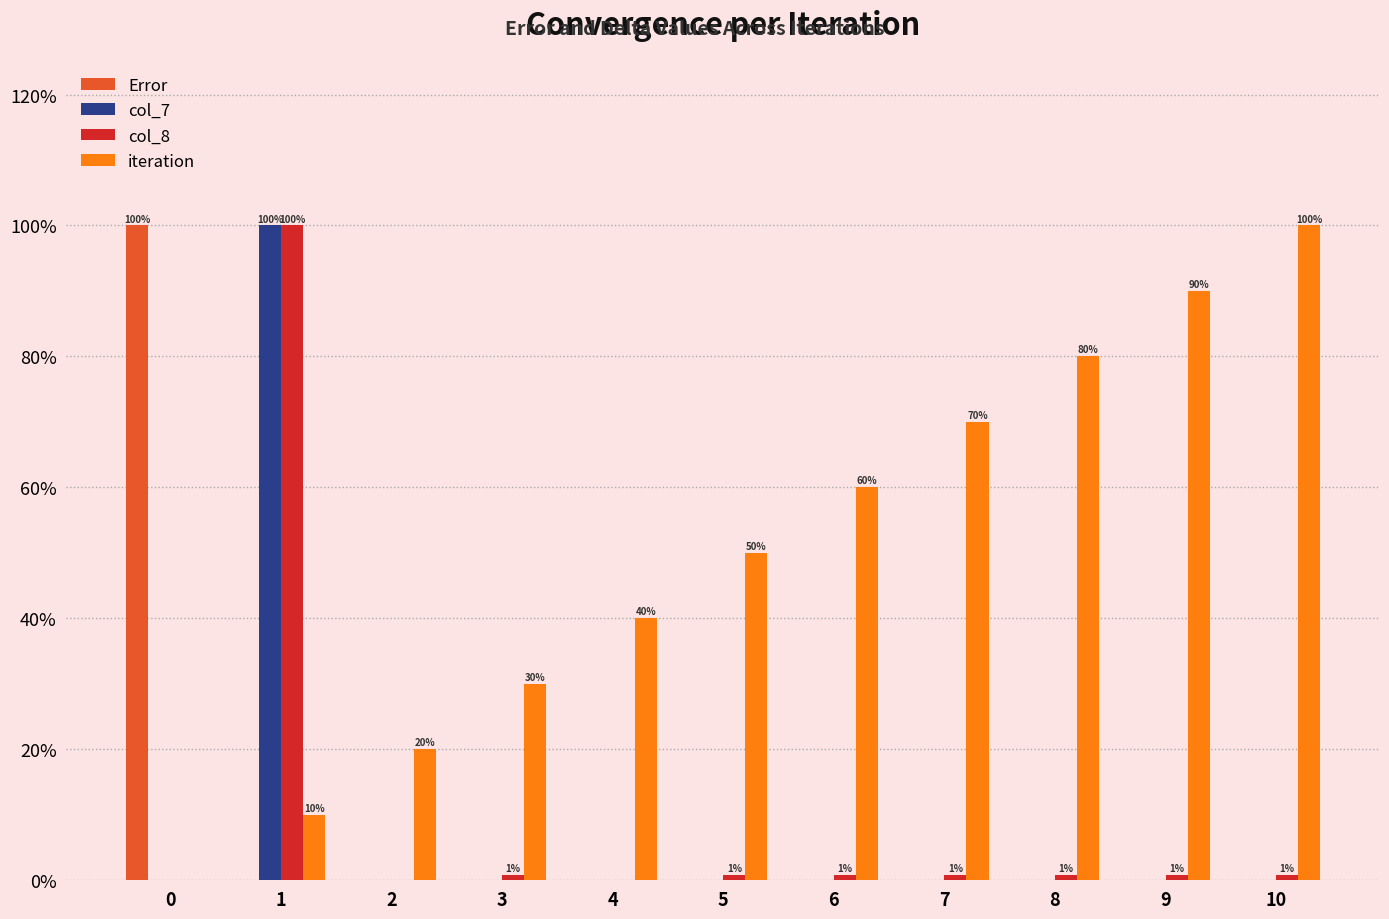

Are the bars horizontal?

No